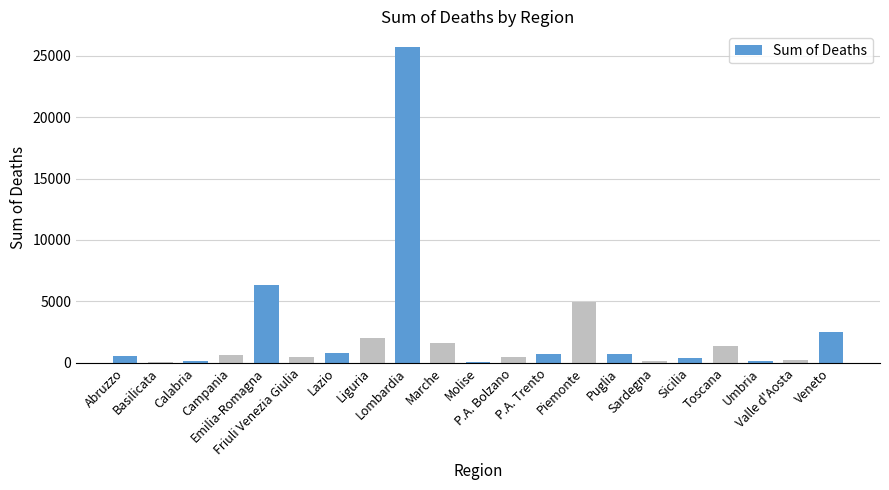

What is the sum of all values?

50040